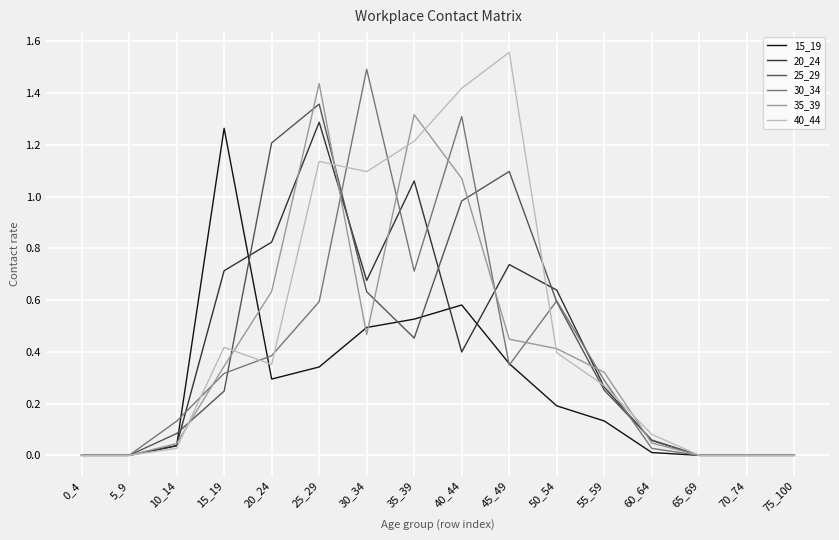

Is it true that 15_19 equals 0.5 at 30_34?

True